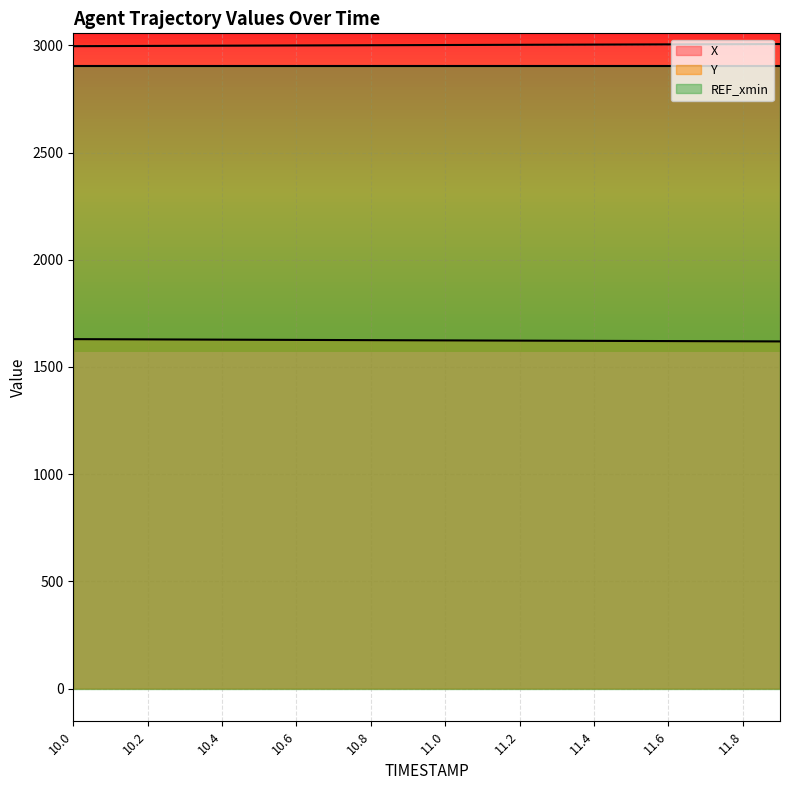

True or false: X and Y intersect in this chart.

False